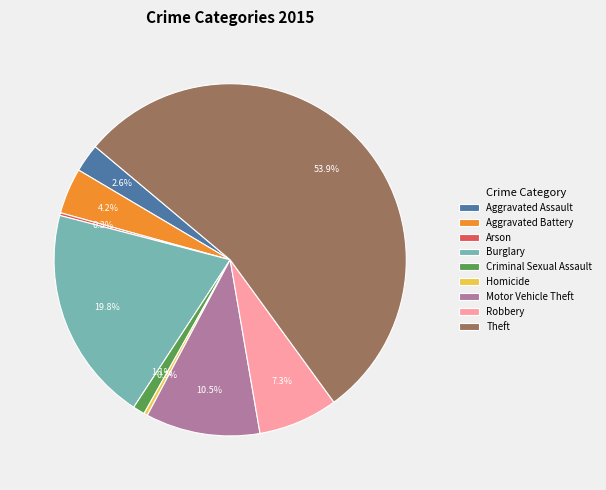

True or false: Motor Vehicle Theft accounts for 23% of the total.

False